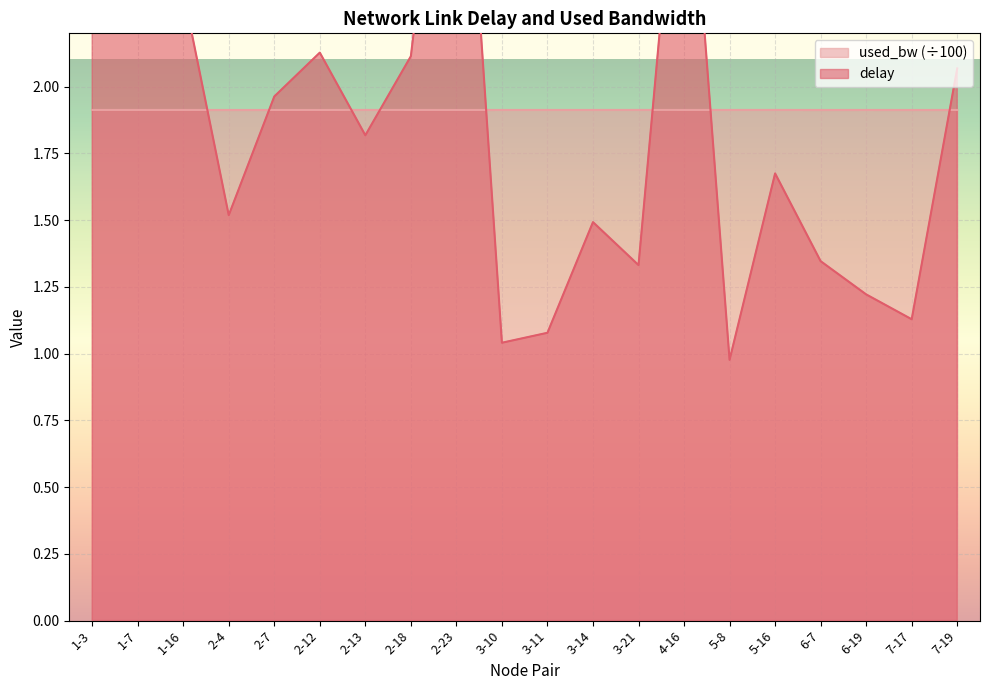

The value of delay at 6-19 is 0.5. True or false?

False